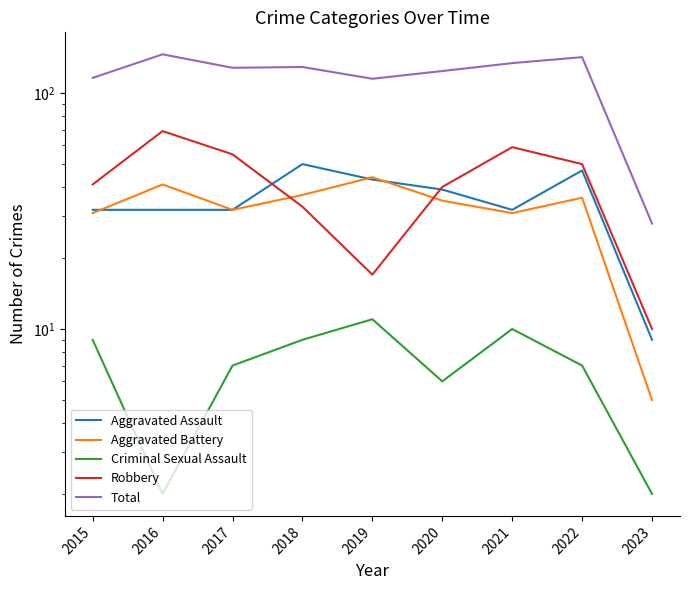

Where does the Aggravated Battery series first go above 35?

2016